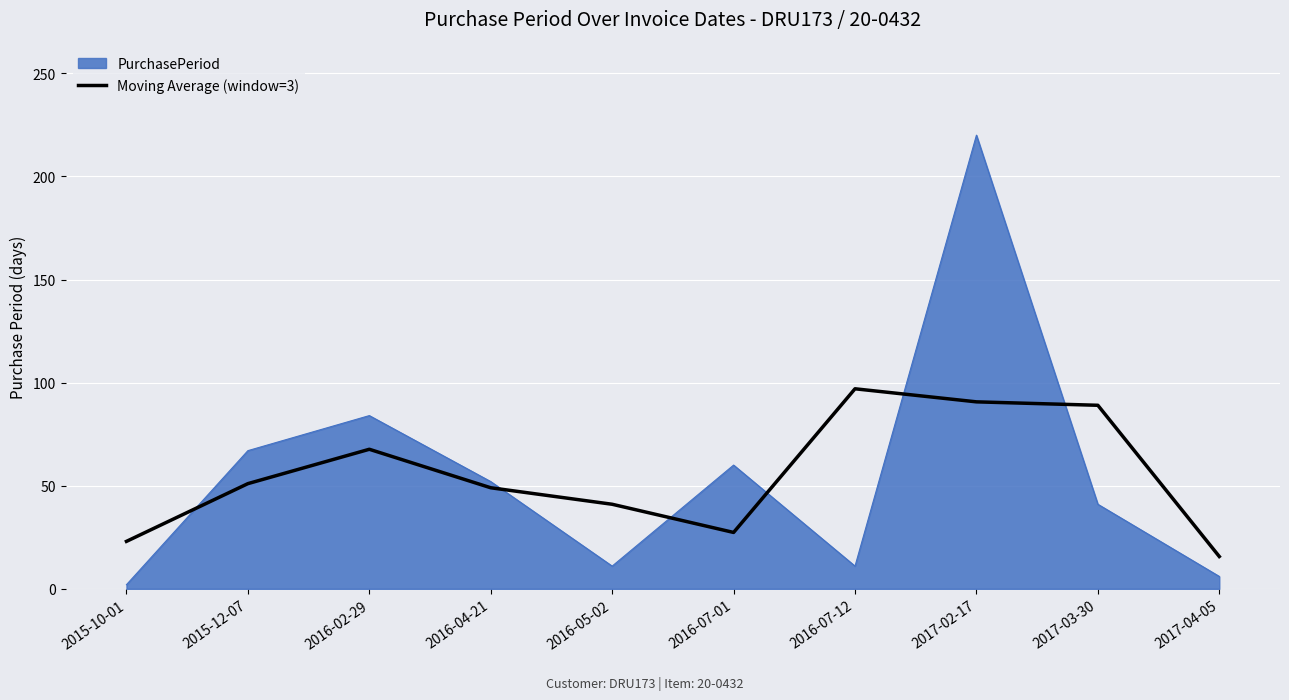

Which series changed the most between 2016-05-02 and 2016-07-01?

PurchasePeriod